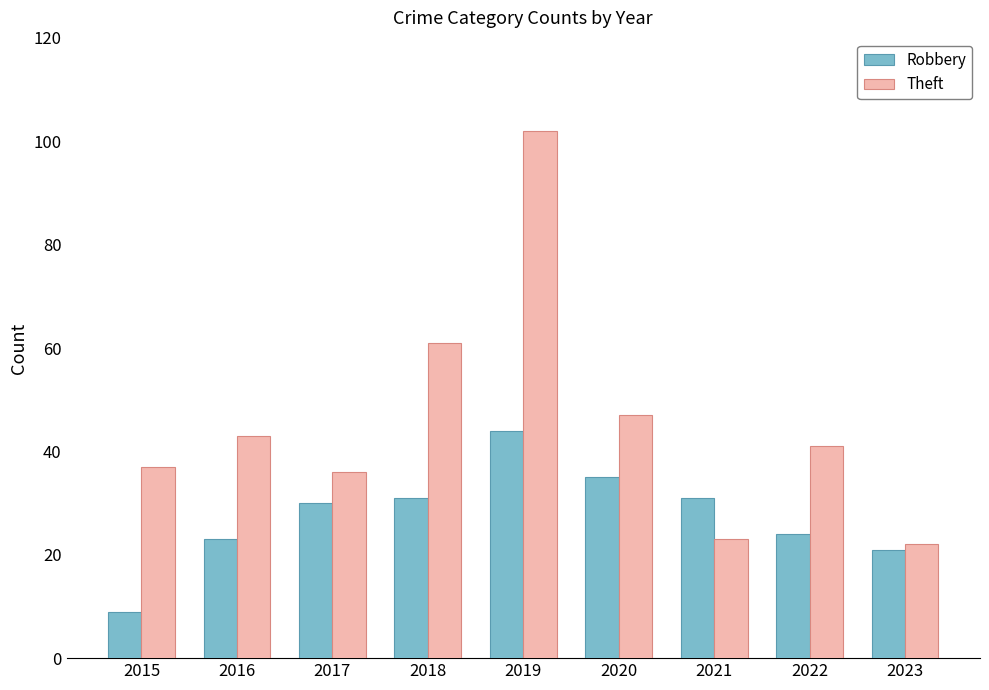

Reading right to left, transcribe all the data shown in this chart.

Robbery: 21	24	31	35	44	31	30	23	9
Theft: 22	41	23	47	102	61	36	43	37